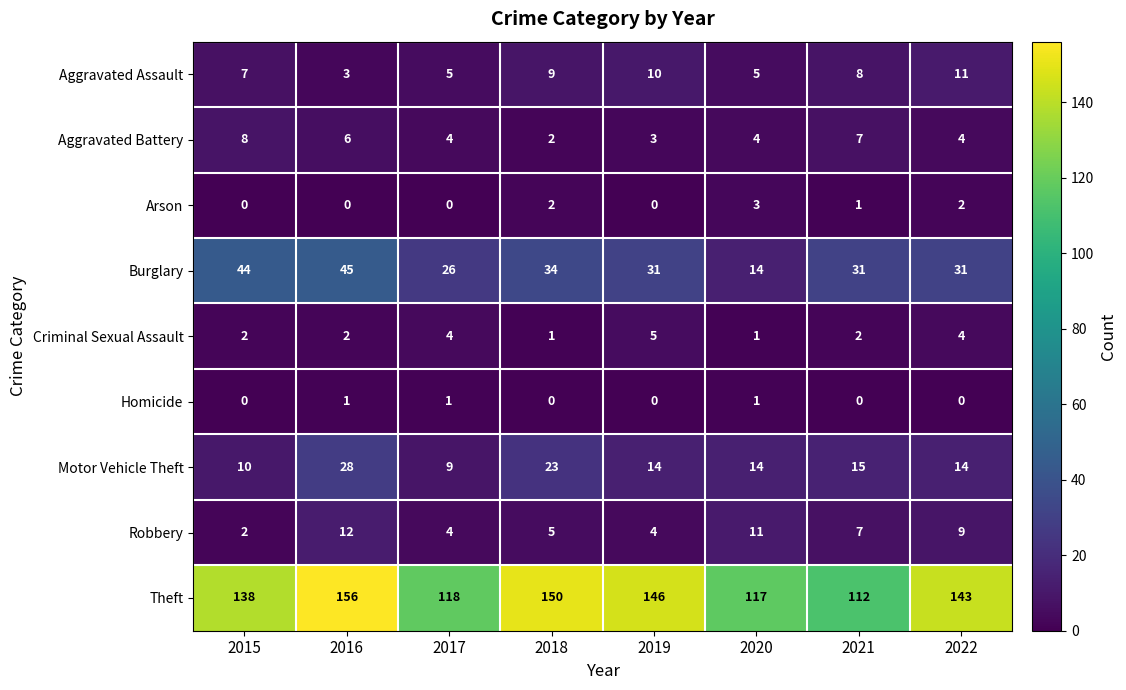

Which series has the largest total across all categories?

Theft